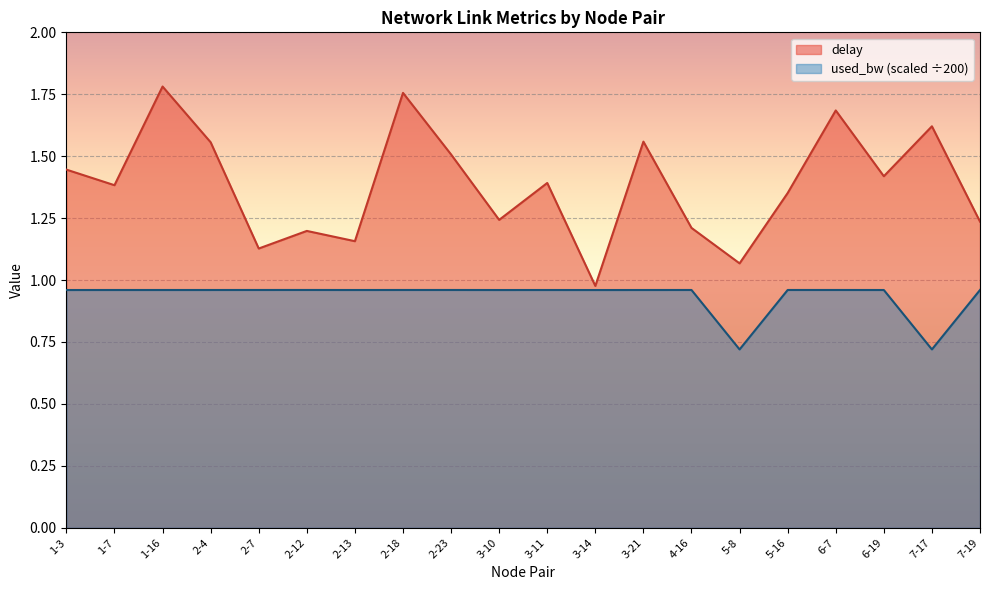

Count the used_bw values in the range 0 to 1.

20